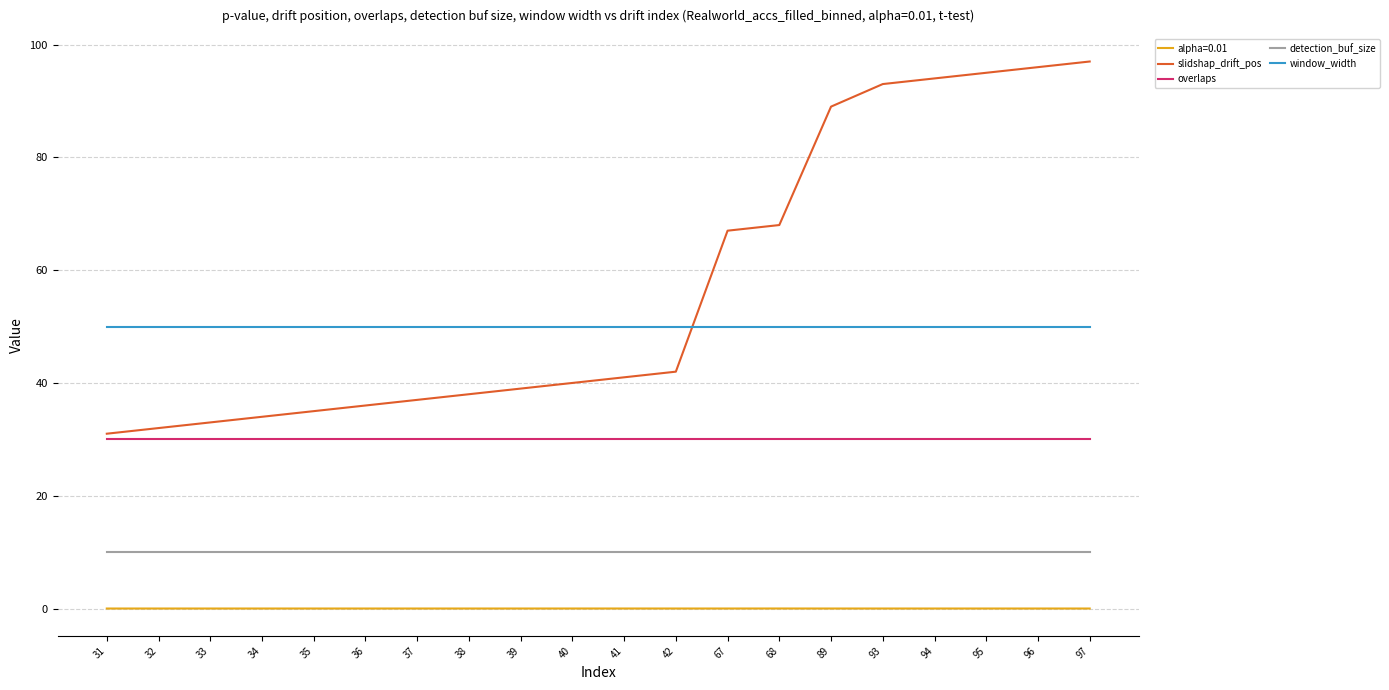

What is the maximum value shown in the chart?

97.0